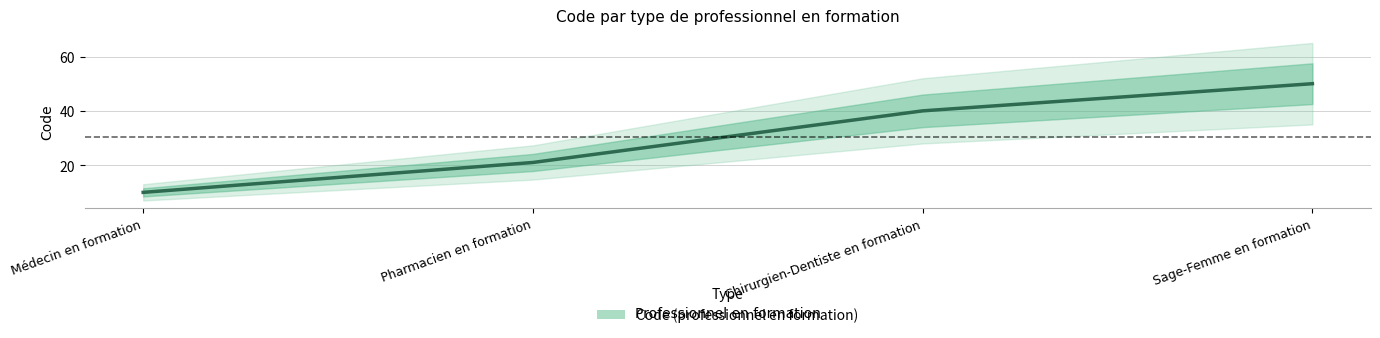

What is the sum of all values?

121